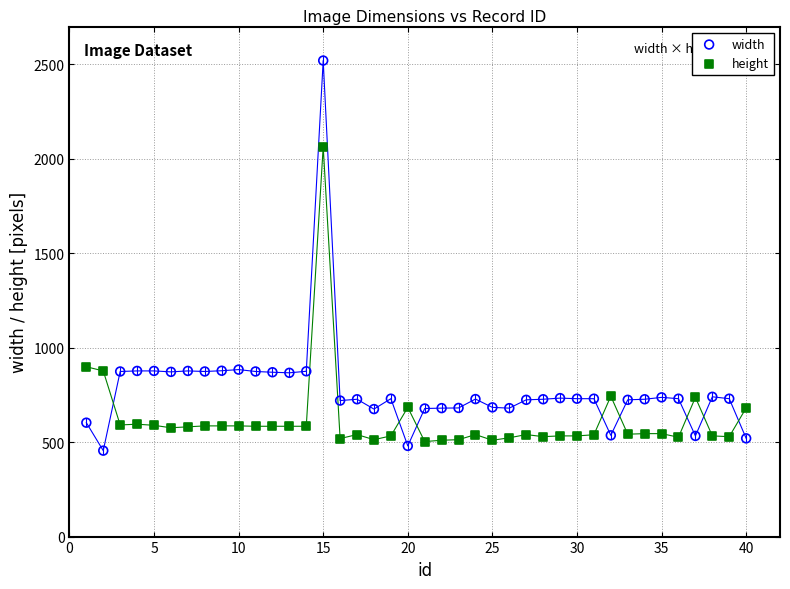

What is the X range (max minus min) for the scatter plot?

39